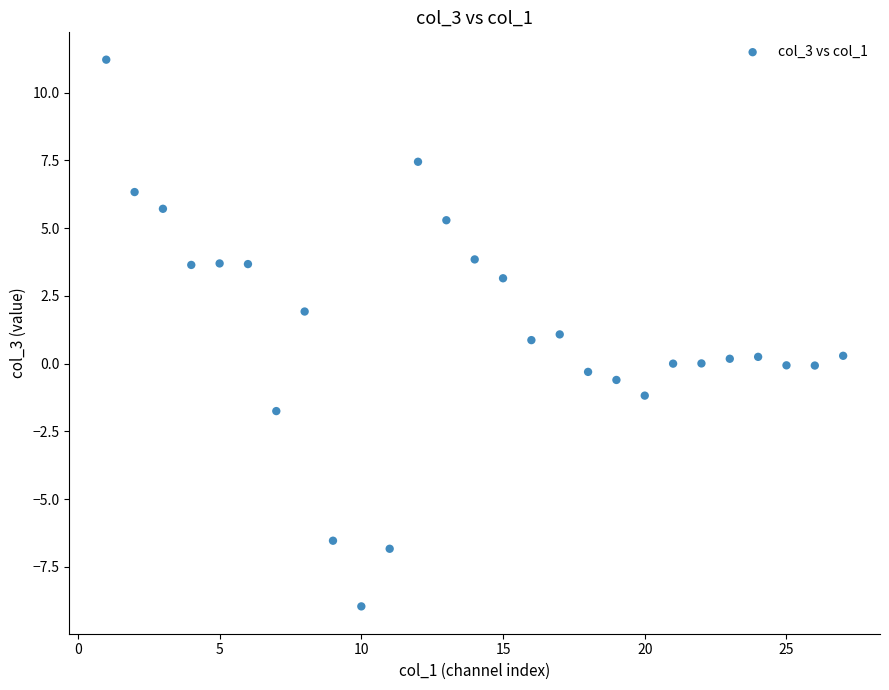

What is the range of X values (max minus min)?

26.0